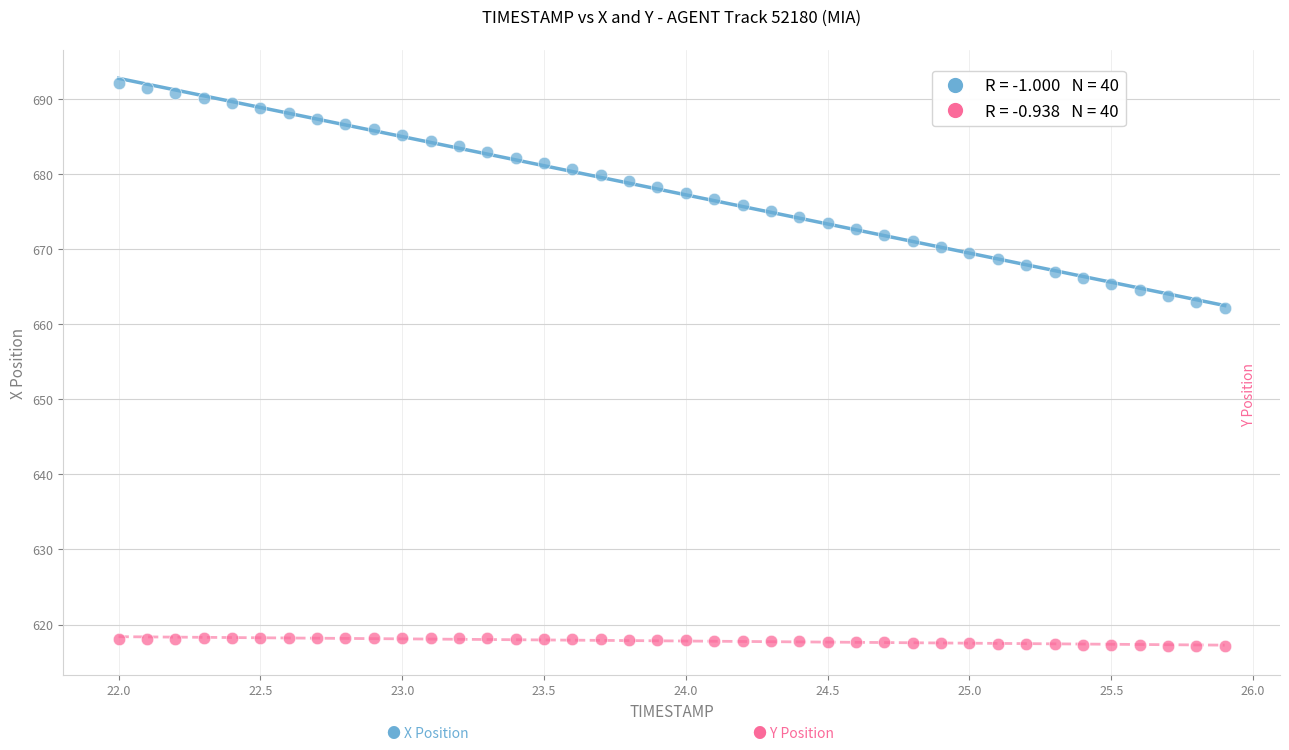

Across all data points, what is the range of Y values (max minus min)?

75.0